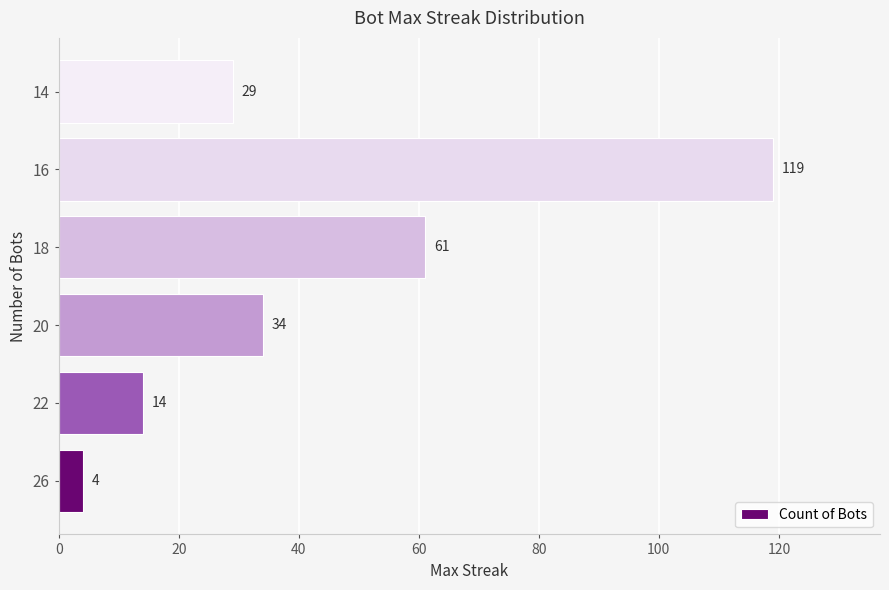

What is the change in value from 18 to 16?

+58